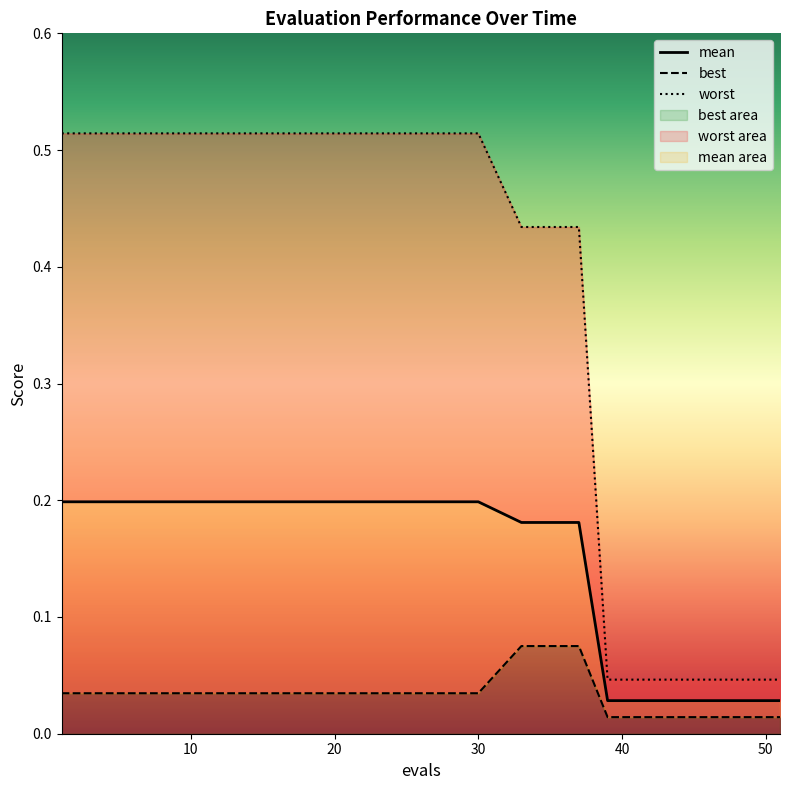

Which series changed the most between 60 and 8?

worst